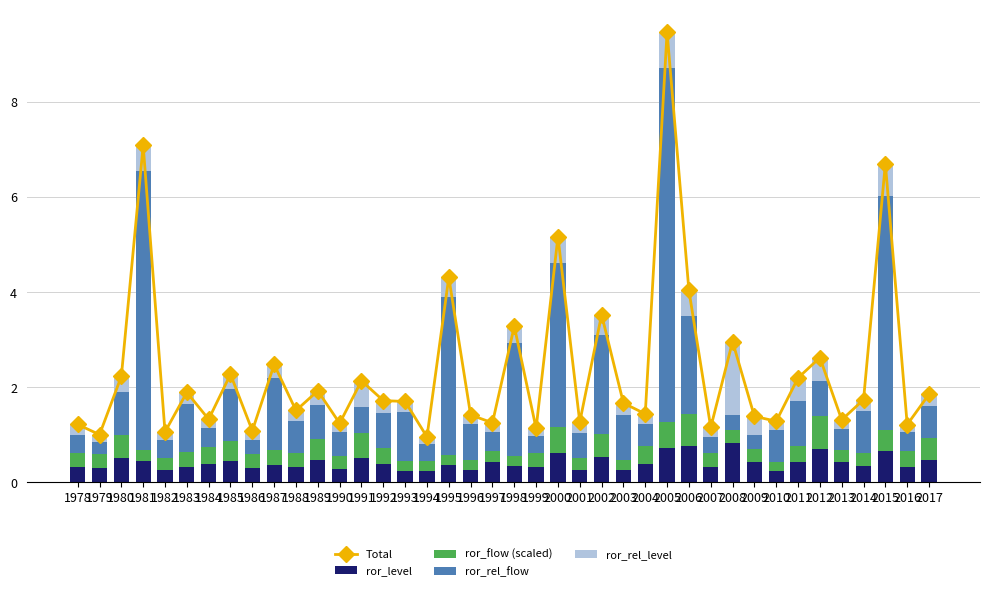

Reading right to left, extract all data points from this chart.

Total: 2017=1.9	2016=1.2	2015=6.7	2014=1.7	2013=1.3	2012=2.6	2011=2.2	2010=1.3	2009=1.4	2008=3.0	2007=1.2	2006=4.0	2005=9.5	2004=1.4	2003=1.7	2002=3.5	2001=1.3	2000=5.2	1999=1.1	1998=3.3	1997=1.3	1996=1.4	1995=4.3	1994=1.0	1993=1.7	1992=1.7	1991=2.1	1990=1.2	1989=1.9	1988=1.5	1987=2.5	1986=1.1	1985=2.3	1984=1.3	1983=1.9	1982=1.1	1981=7.1	1980=2.2	1979=1.0	1978=1.2
ror_level: 2017=0.5	2016=0.3	2015=0.7	2014=0.3	2013=0.4	2012=0.7	2011=0.4	2010=0.2	2009=0.4	2008=0.8	2007=0.3	2006=0.8	2005=0.7	2004=0.4	2003=0.3	2002=0.5	2001=0.3	2000=0.6	1999=0.3	1998=0.3	1997=0.4	1996=0.3	1995=0.4	1994=0.2	1993=0.2	1992=0.4	1991=0.5	1990=0.3	1989=0.5	1988=0.3	1987=0.4	1986=0.3	1985=0.5	1984=0.4	1983=0.3	1982=0.3	1981=0.5	1980=0.5	1979=0.3	1978=0.3
ror_flow (scaled): 2017=0.5	2016=0.3	2015=0.4	2014=0.3	2013=0.3	2012=0.7	2011=0.3	2010=0.2	2009=0.3	2008=0.3	2007=0.3	2006=0.7	2005=0.6	2004=0.4	2003=0.2	2002=0.5	2001=0.2	2000=0.5	1999=0.3	1998=0.2	1997=0.2	1996=0.2	1995=0.2	1994=0.2	1993=0.2	1992=0.4	1991=0.5	1990=0.3	1989=0.4	1988=0.3	1987=0.3	1986=0.3	1985=0.4	1984=0.4	1983=0.3	1982=0.2	1981=0.2	1980=0.5	1979=0.3	1978=0.3
ror_rel_flow: 2017=0.7	2016=0.4	2015=4.9	2014=0.9	2013=0.4	2012=0.7	2011=0.9	2010=0.7	2009=0.3	2008=0.3	2007=0.3	2006=2.1	2005=7.4	2004=0.5	2003=0.9	2002=2.1	2001=0.5	2000=3.5	1999=0.4	1998=2.4	1997=0.4	1996=0.7	1995=3.3	1994=0.4	1993=1.0	1992=0.7	1991=0.6	1990=0.5	1989=0.7	1988=0.7	1987=1.5	1986=0.3	1985=1.1	1984=0.4	1983=1.0	1982=0.4	1981=5.9	1980=0.9	1979=0.3	1978=0.4
ror_rel_level: 2017=0.2	2016=0.2	2015=0.7	2014=0.2	2013=0.2	2012=0.5	2011=0.5	2010=0.2	2009=0.4	2008=1.5	2007=0.2	2006=0.5	2005=0.8	2004=0.2	2003=0.2	2002=0.4	2001=0.2	2000=0.5	1999=0.2	1998=0.3	1997=0.2	1996=0.2	1995=0.4	1994=0.1	1993=0.2	1992=0.2	1991=0.5	1990=0.2	1989=0.3	1988=0.2	1987=0.3	1986=0.2	1985=0.3	1984=0.2	1983=0.2	1982=0.2	1981=0.5	1980=0.3	1979=0.2	1978=0.2